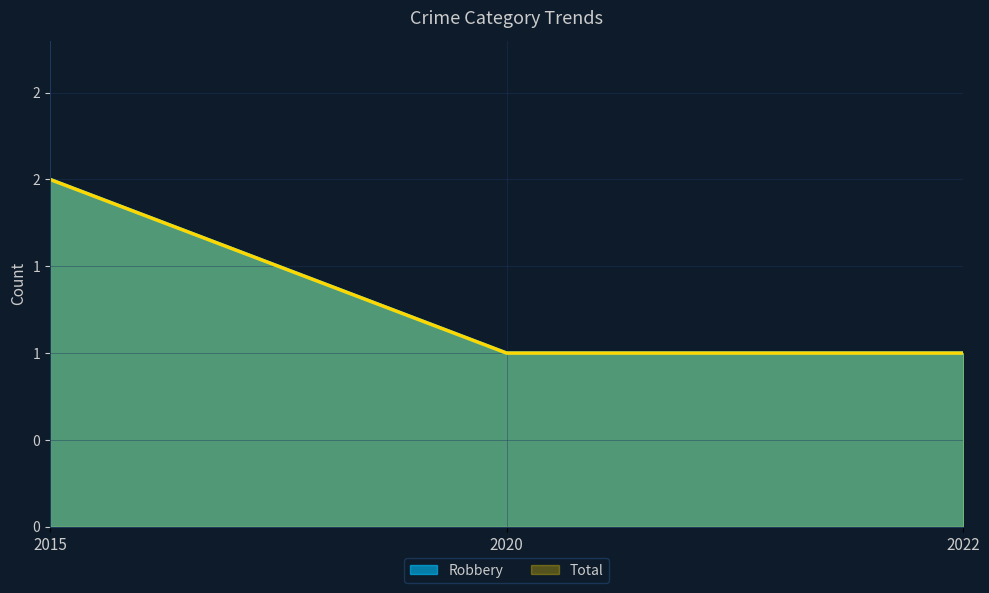

Rank the series at 2015 from highest to lowest value.

Robbery, Total